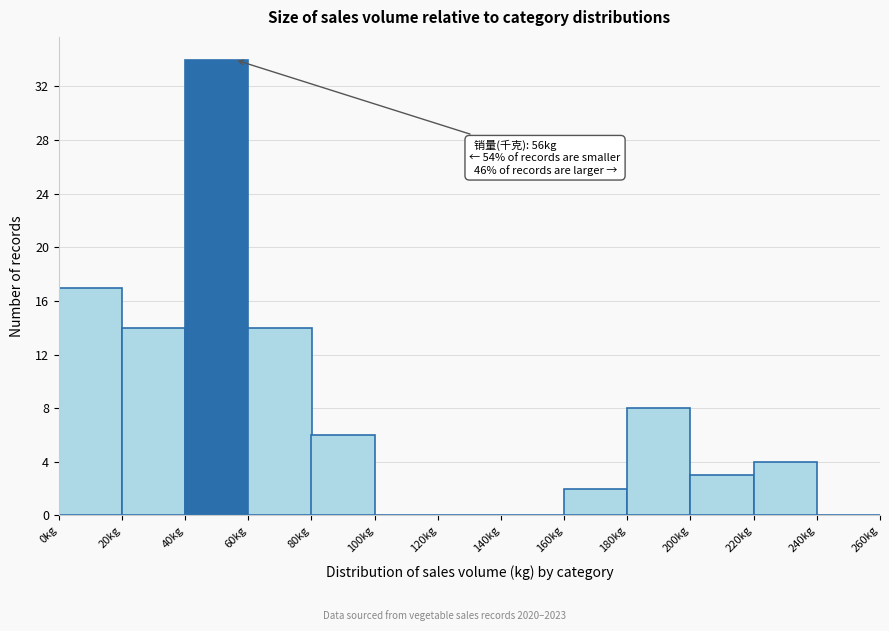

Over which range of the x-axis is the bar tallest?

40 to 60